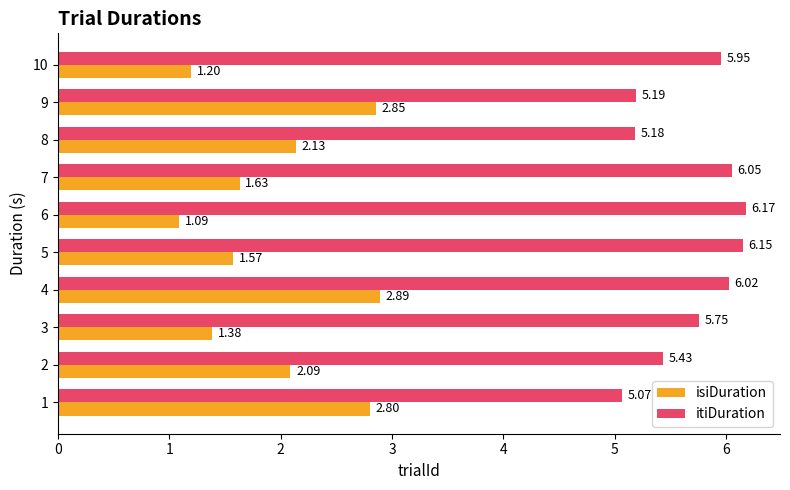

Is the value of isiDuration at 8 greater than the value of itiDuration at 2?

No